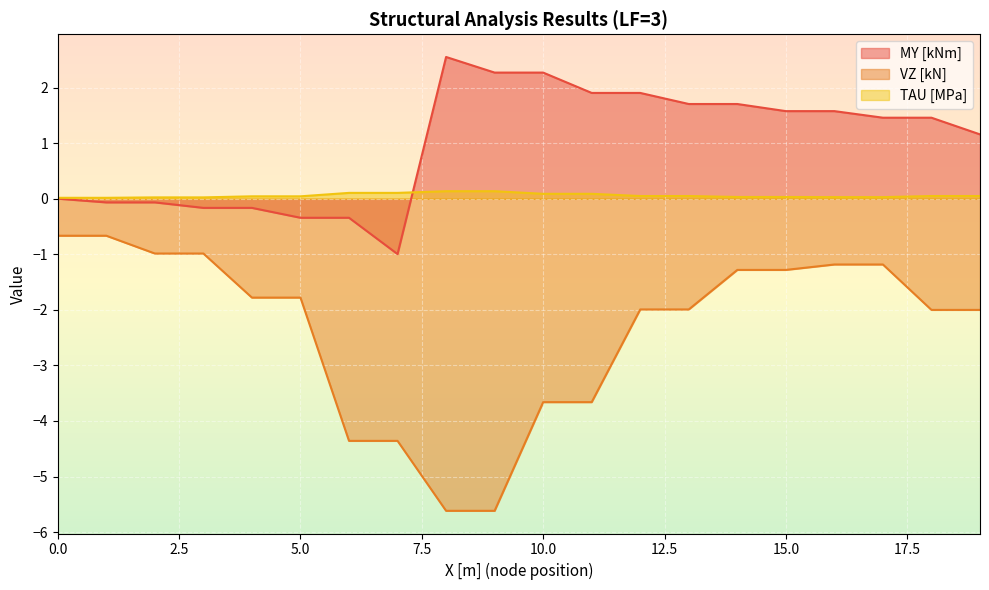

Between 9 and 12, which is larger?

9